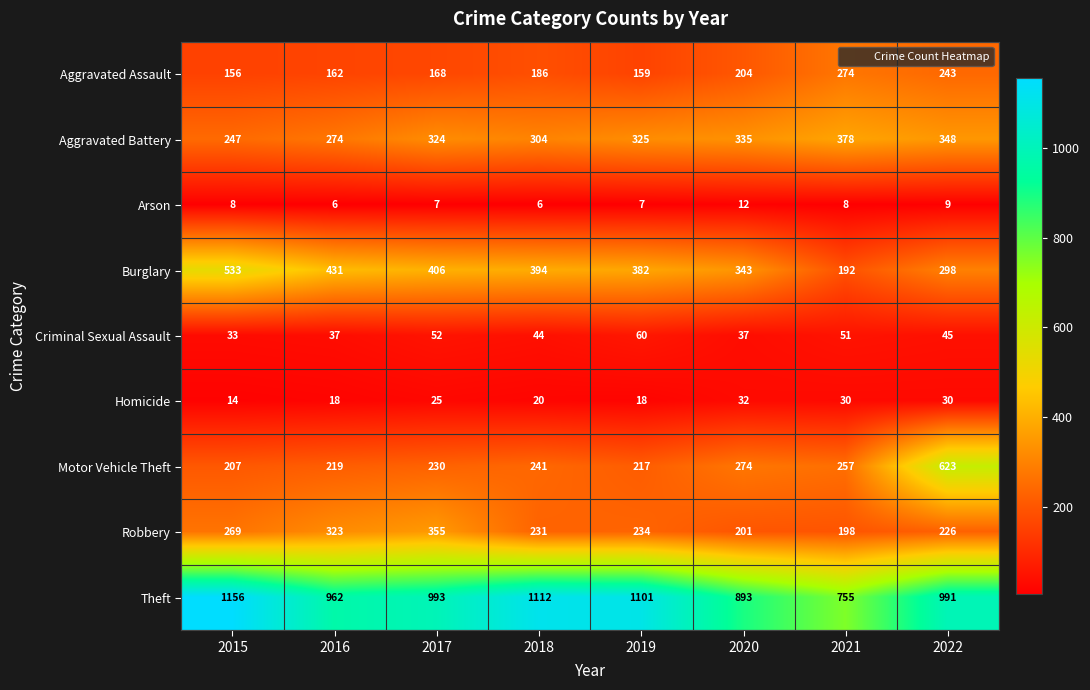

List the series in order of their peak value, highest first.

Theft, Motor Vehicle Theft, Burglary, Aggravated Battery, Robbery, Aggravated Assault, Criminal Sexual Assault, Homicide, Arson